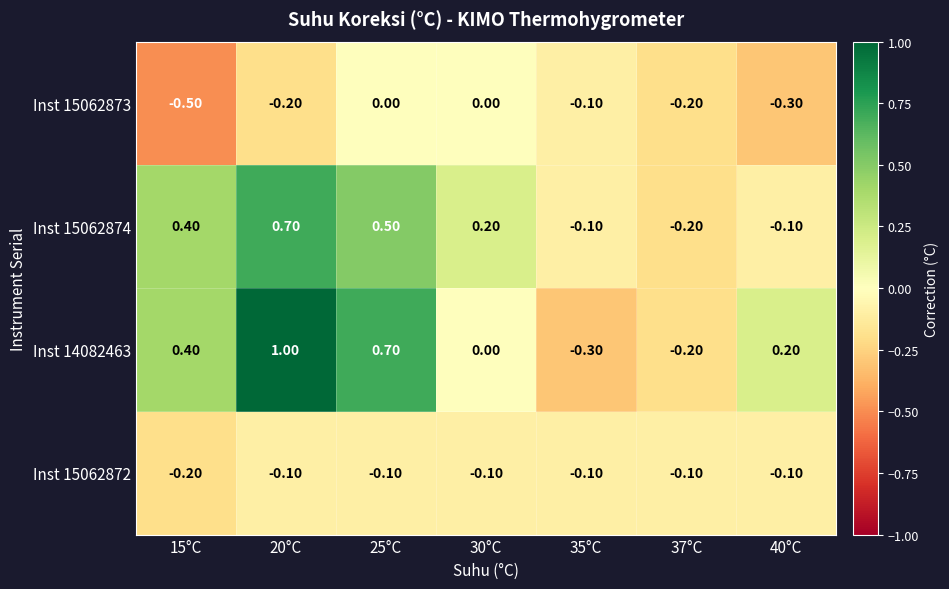

What is the difference between the second highest and second lowest values in the Inst 15062874 series?

0.6